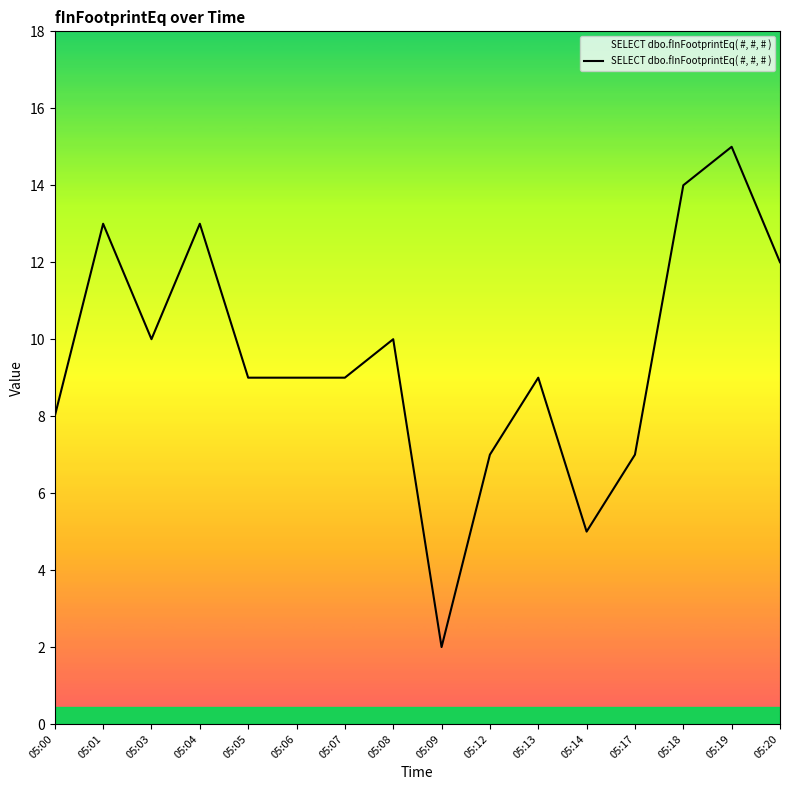

The chart shows a value of 9 at 05:05. True or false?

True